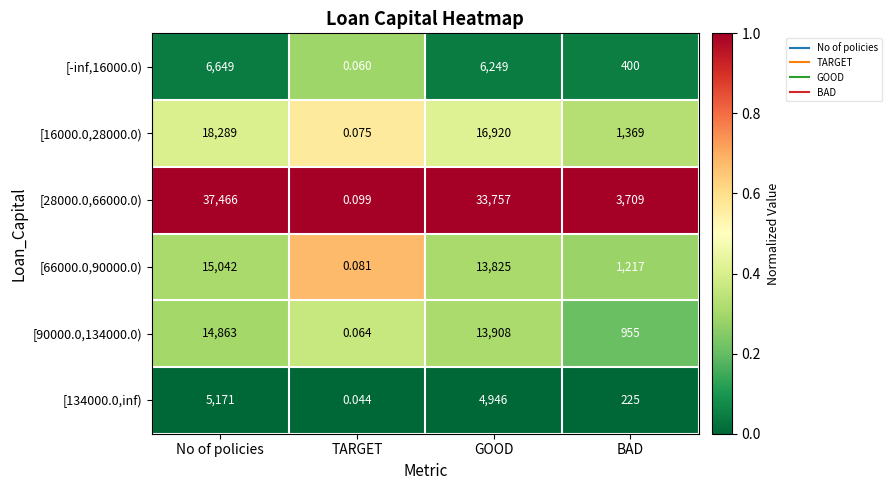

At which category is the sum across all series the highest?

No of policies